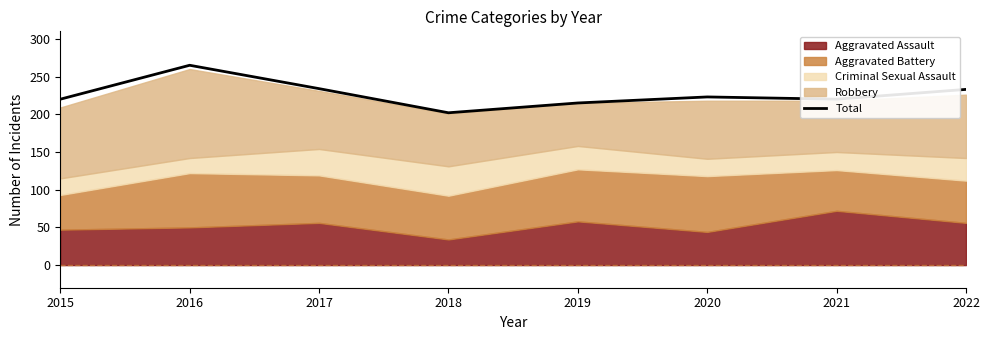

List the labels in order of value, smallest first.

2018, 2019, 2015, 2021, 2020, 2022, 2017, 2016